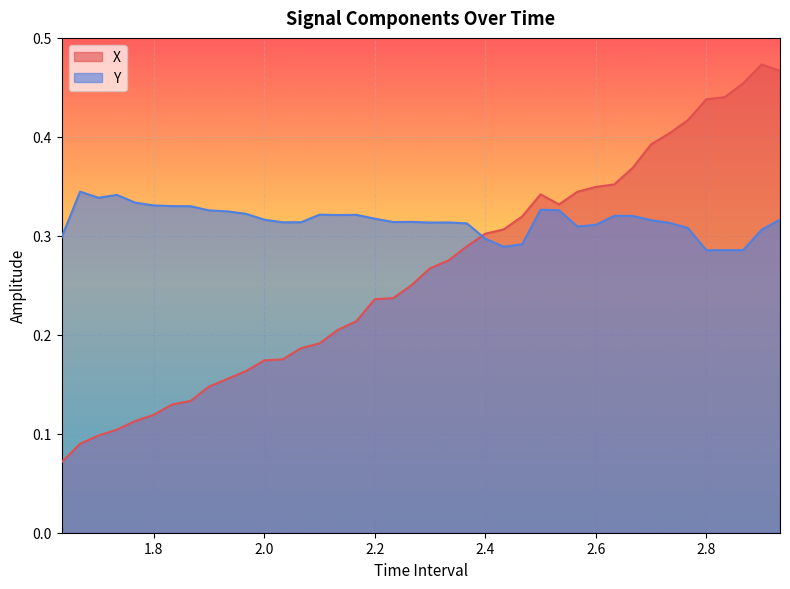

True or false: Y has more than 0 interior local peaks.

True